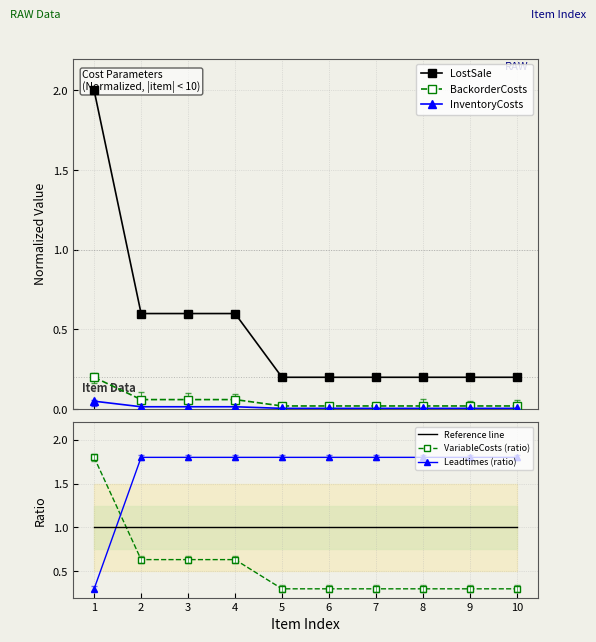

Which series changed the most between 4 and 7?

LostSale